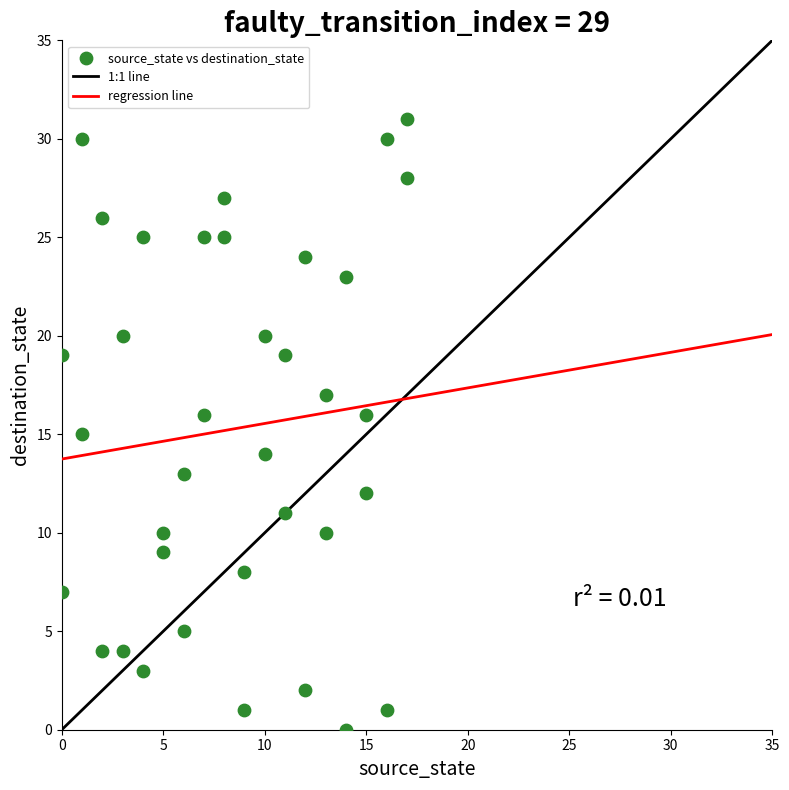

What is the range of Y values (max minus min)?

31